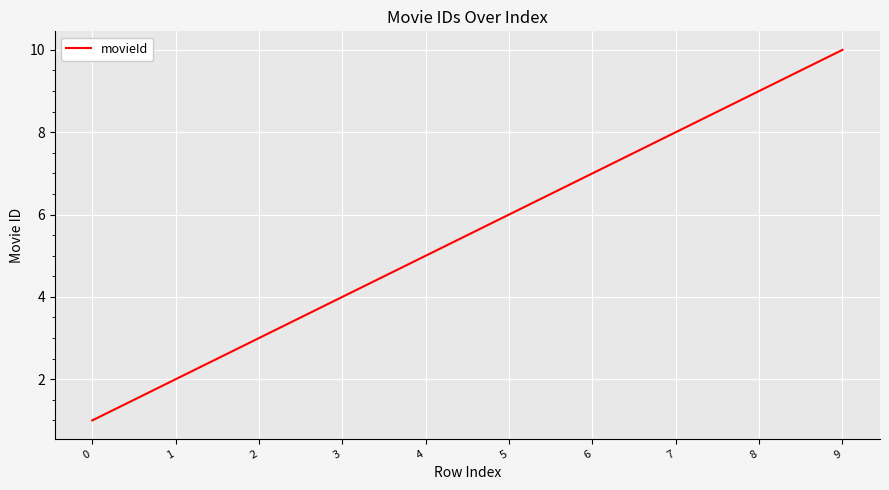

Rank the categories by value from lowest to highest.

0, 1, 2, 3, 4, 5, 6, 7, 8, 9